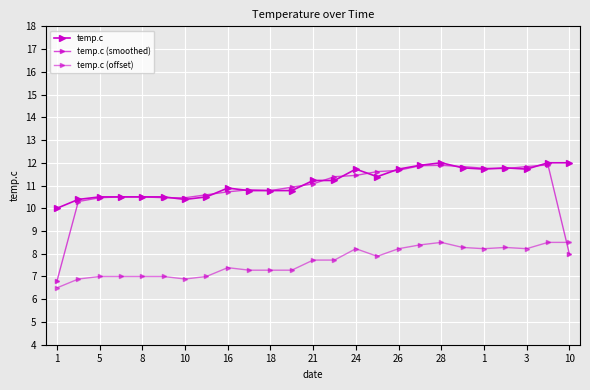

Count the number of categories in the chart.

25